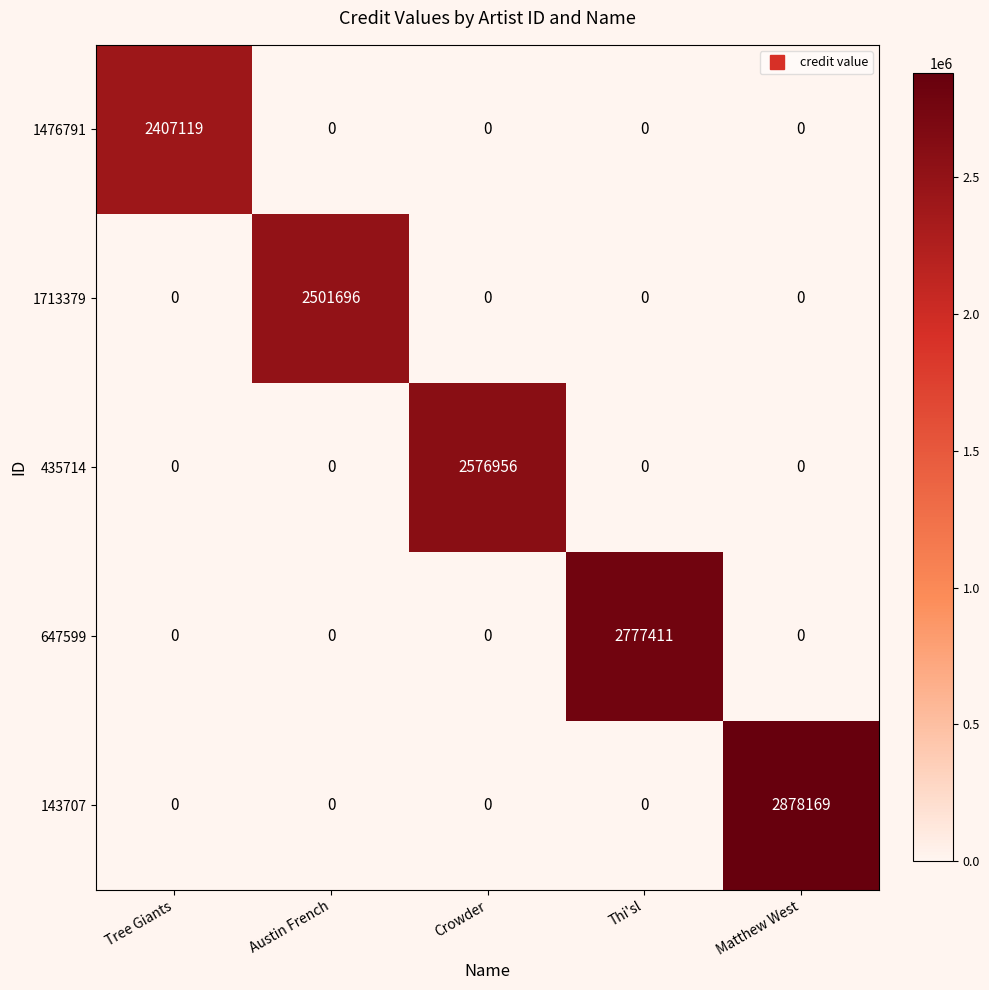

List the series in order of their overall mean, lowest first.

1476791, 1713379, 435714, 647599, 143707